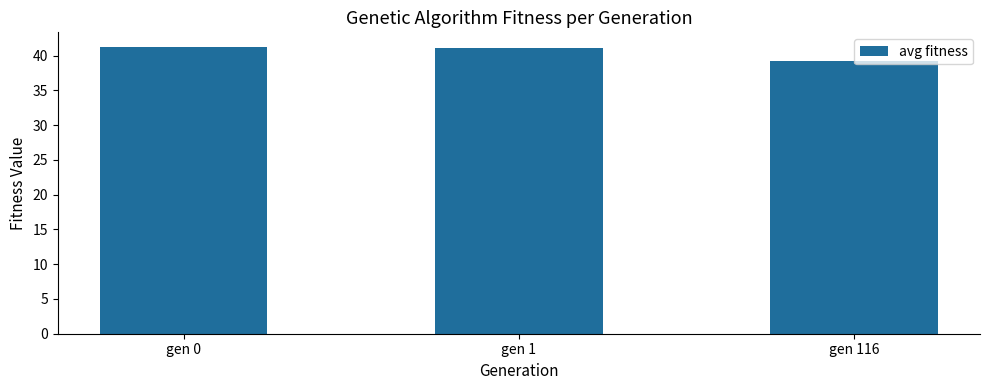

What is the smallest value displayed?

39.3